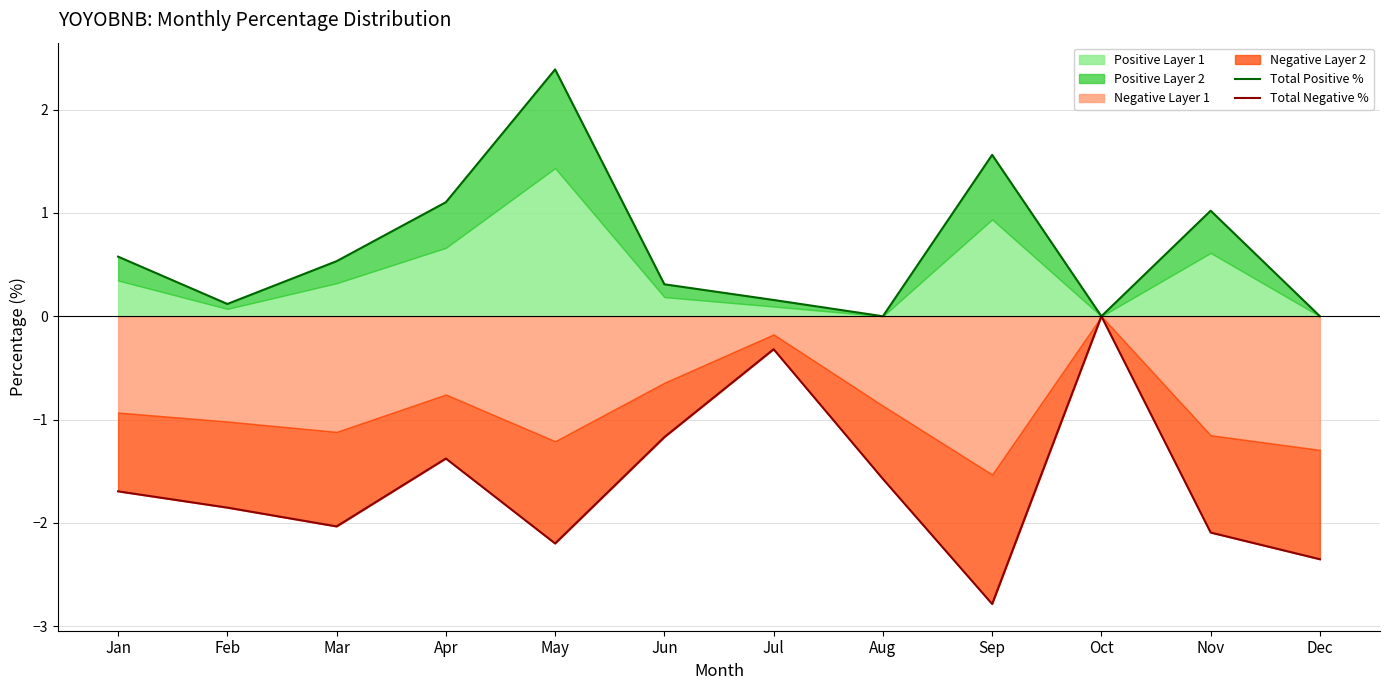

True or false: Total Positive % has more than 0 interior local peaks.

True